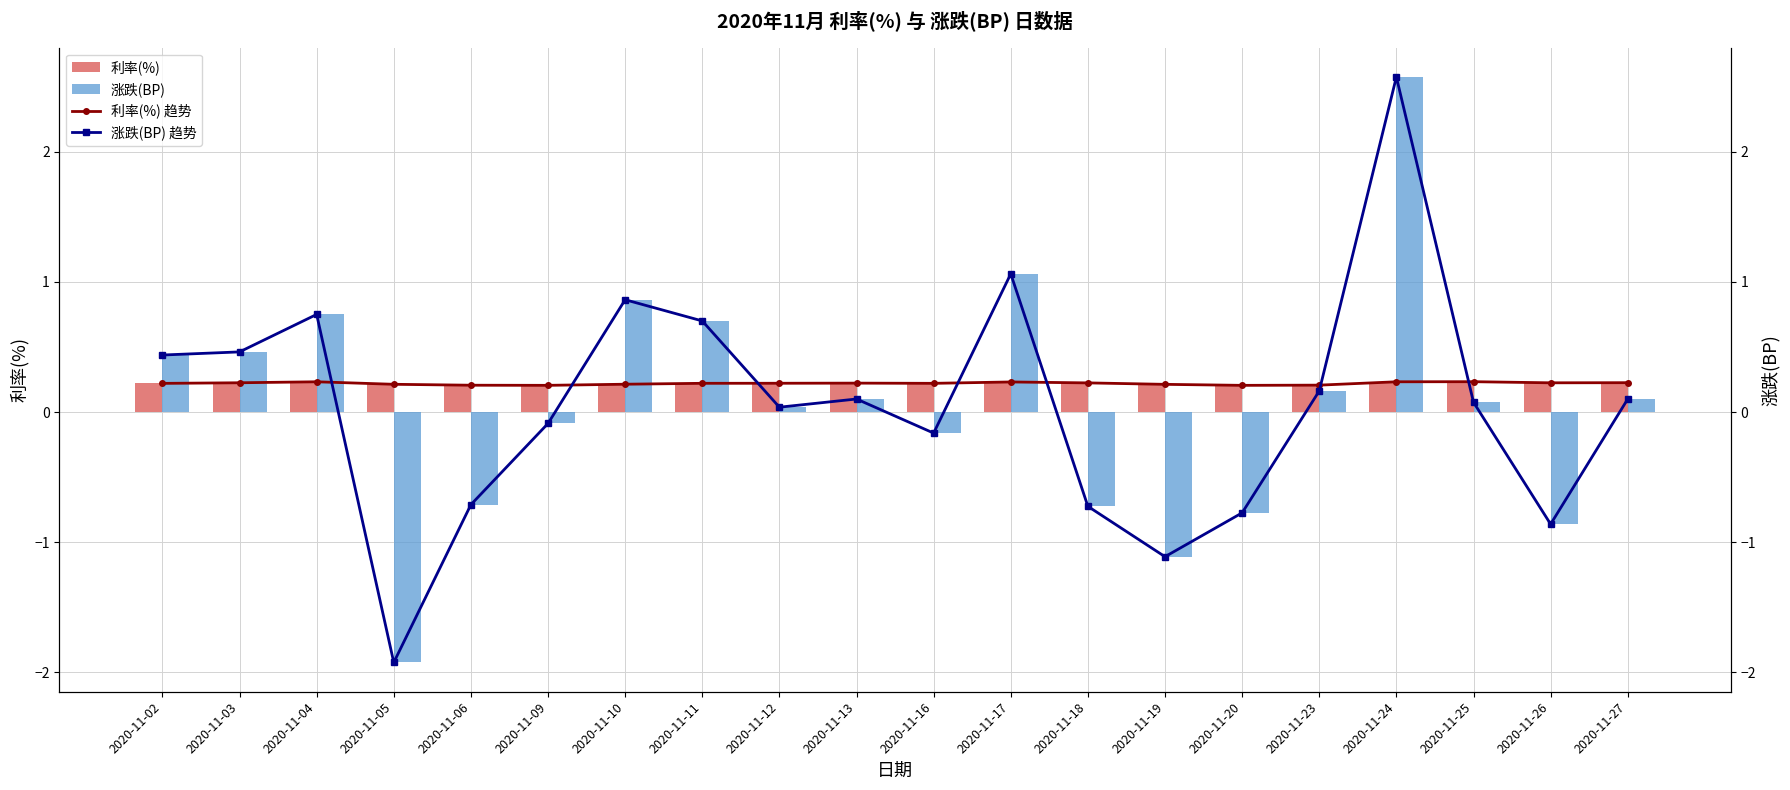

What is the maximum value shown in the chart?

2.6